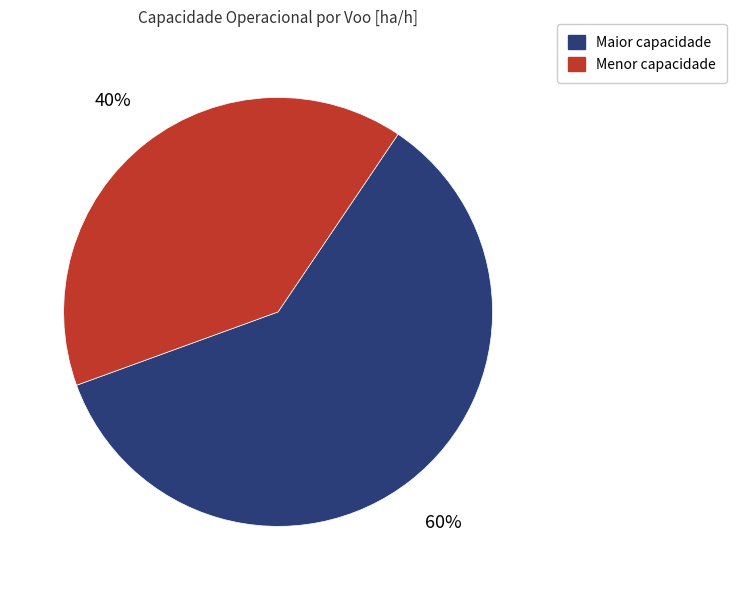

To the nearest percent, what is the average slice percentage?

50%